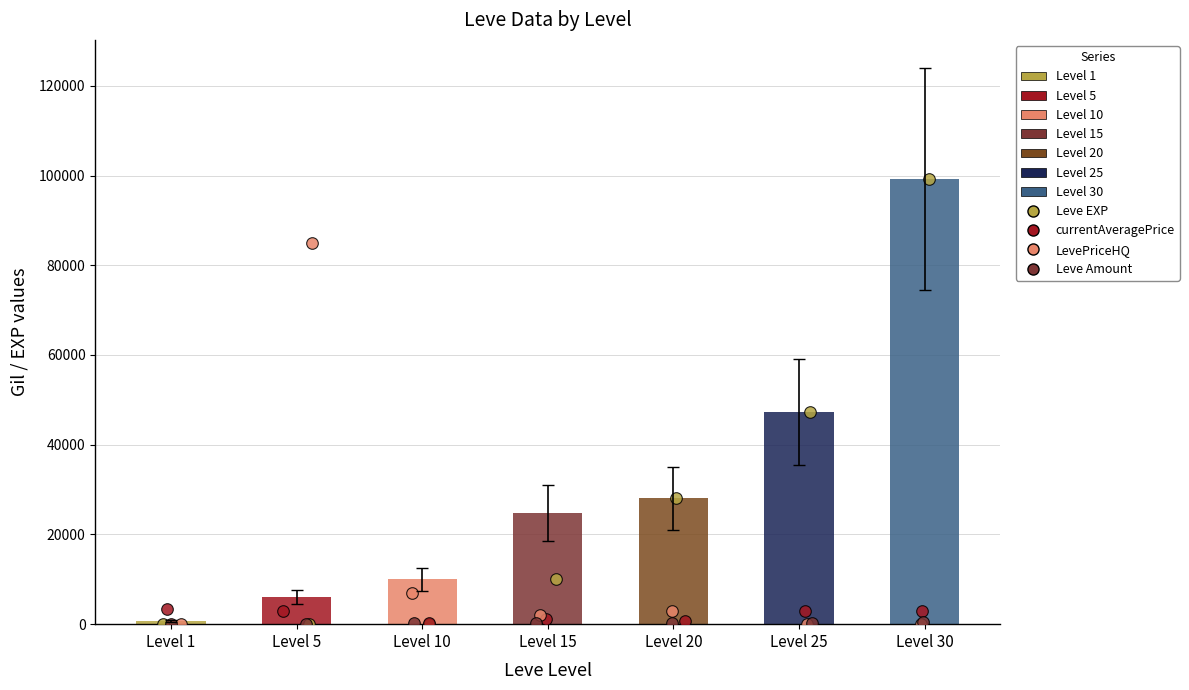

What is the change in value from Level 1 to Level 5?

+5340